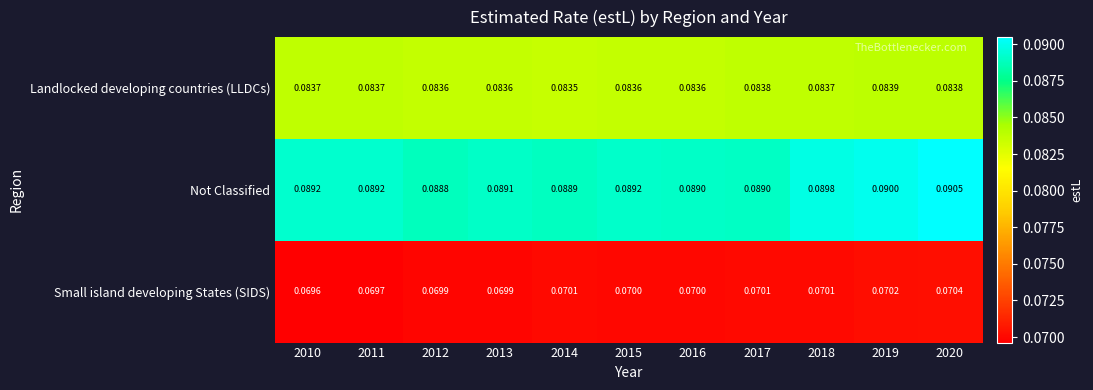

Which series has the widest spread of values?

Not Classified